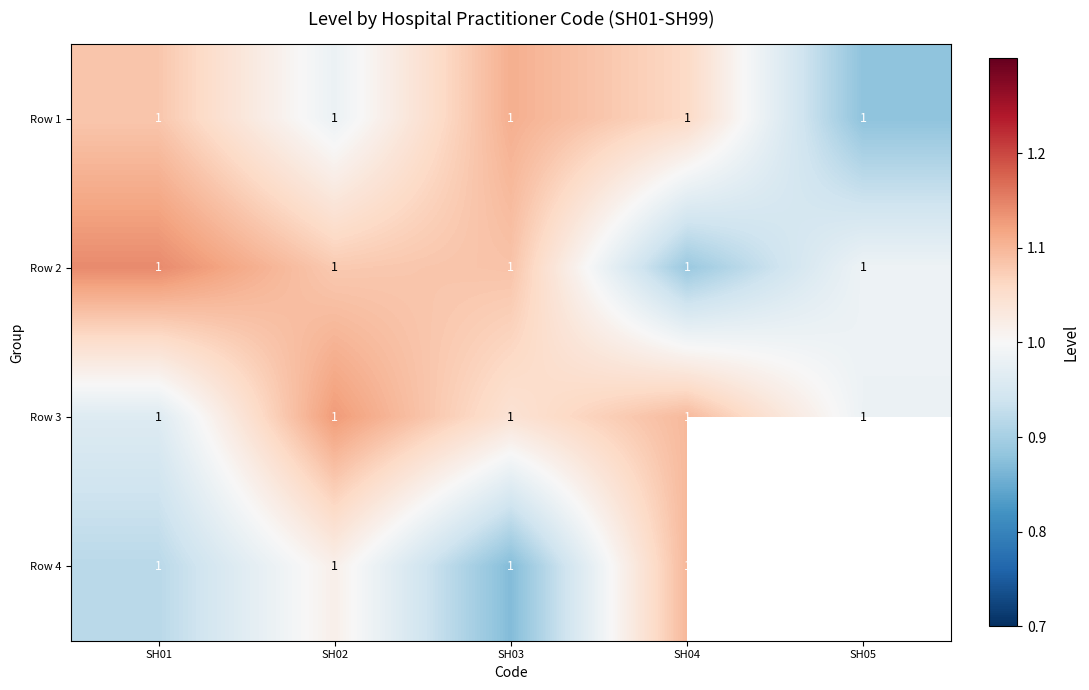

Read the Row 1 value at SH02.

1.0